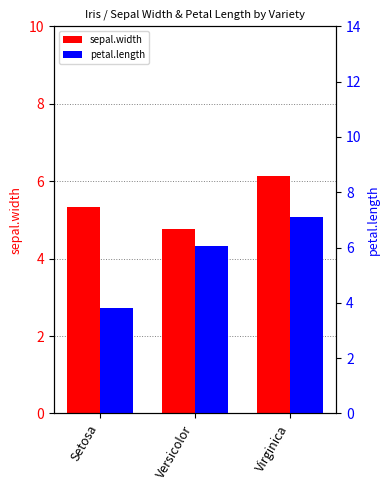

What is the approximate value of petal.length at Virginica?

7.1